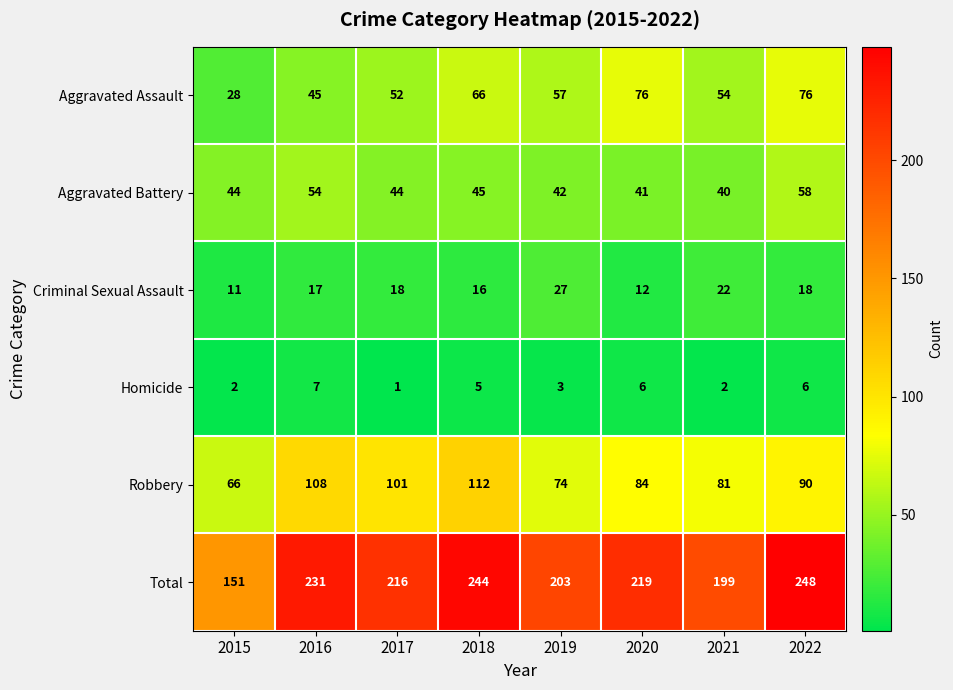

Which category has the lowest value across all series?

2017